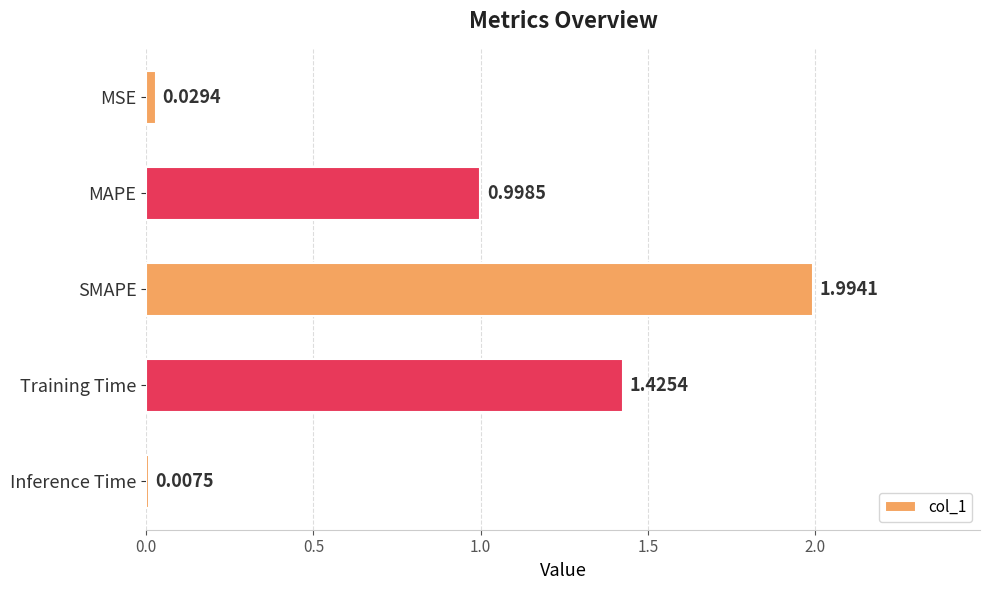

What is the change in value from MSE to SMAPE?

+2.0